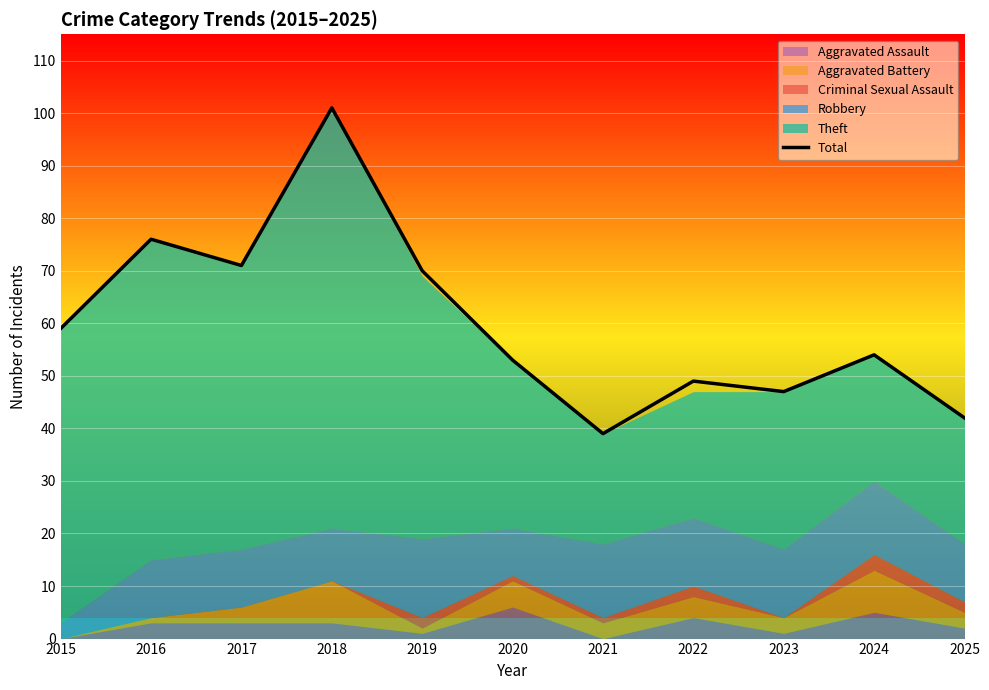

List the labels in order of value, largest first.

2018, 2016, 2017, 2019, 2015, 2024, 2020, 2022, 2023, 2025, 2021